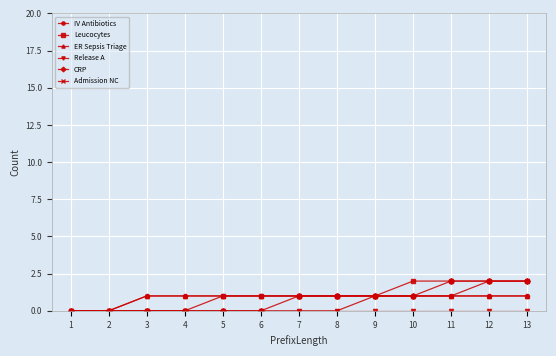

At which label does IV Antibiotics reach its peak?

3